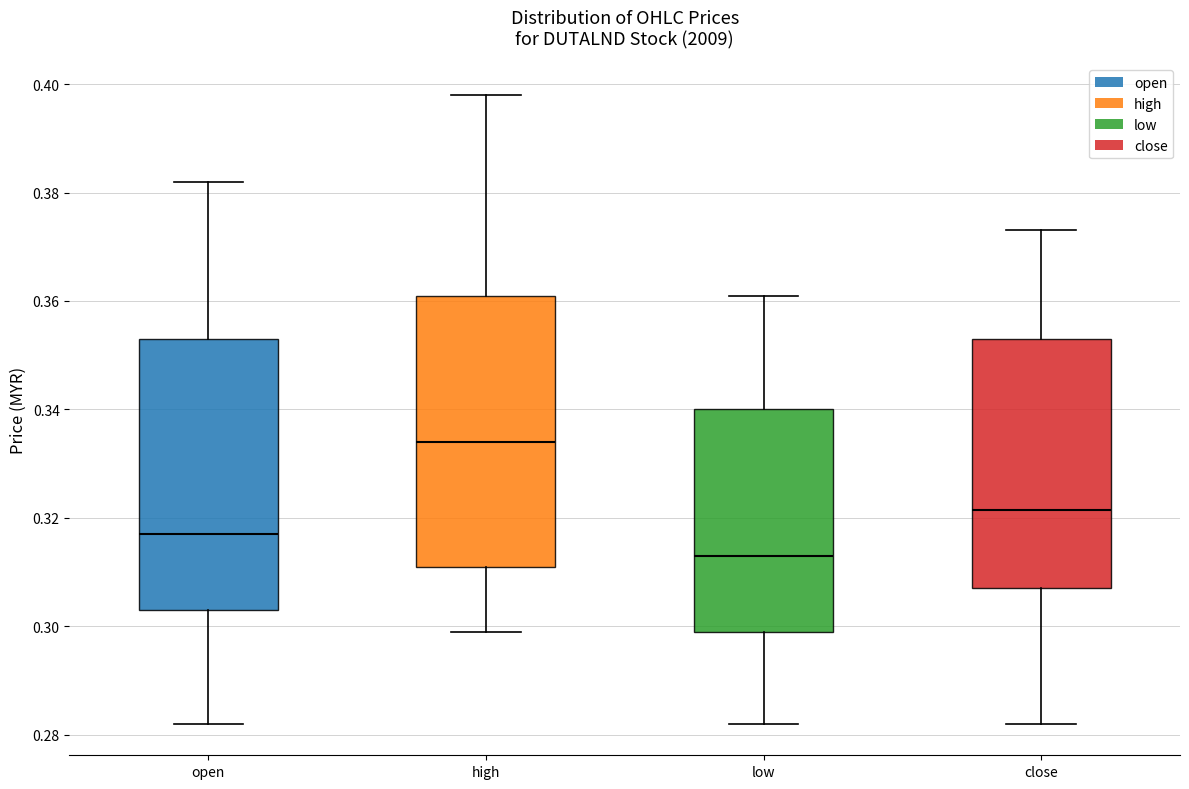

Which box's median line is the lowest?

low